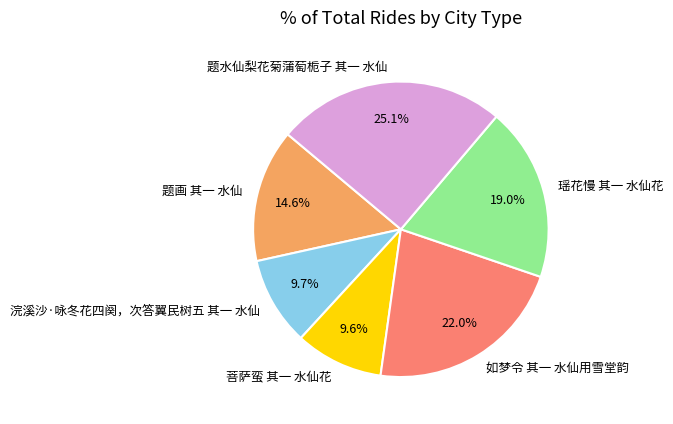

The 菩萨蛮 其一 水仙花 slice represents 1% of the pie. True or false?

False